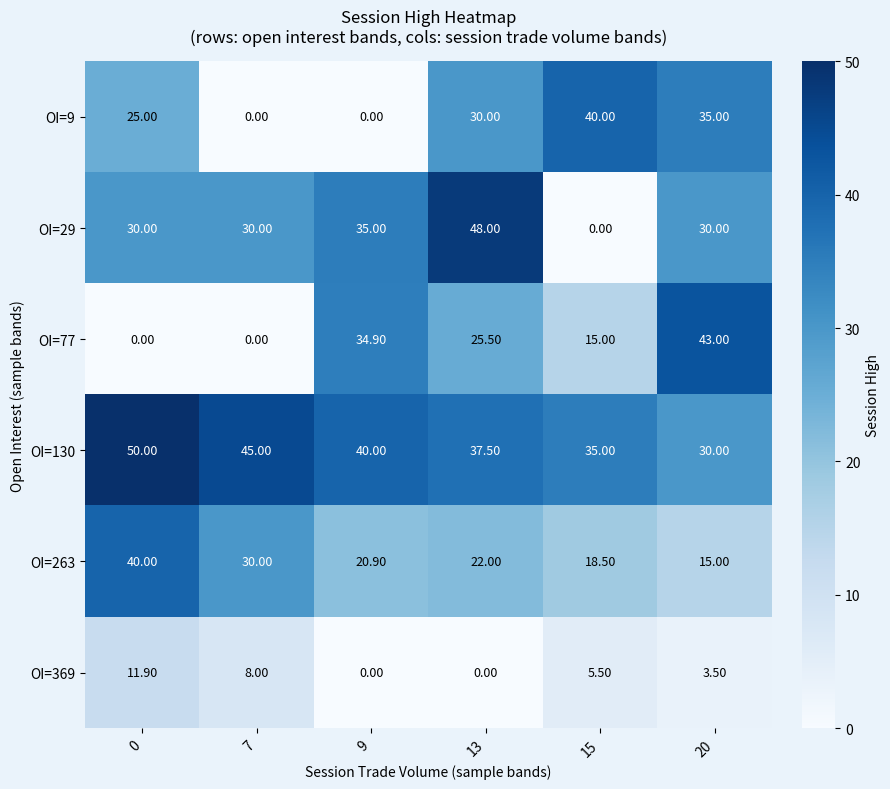

Rank the series at 0 from lowest to highest value.

OI=77, OI=369, OI=9, OI=29, OI=263, OI=130